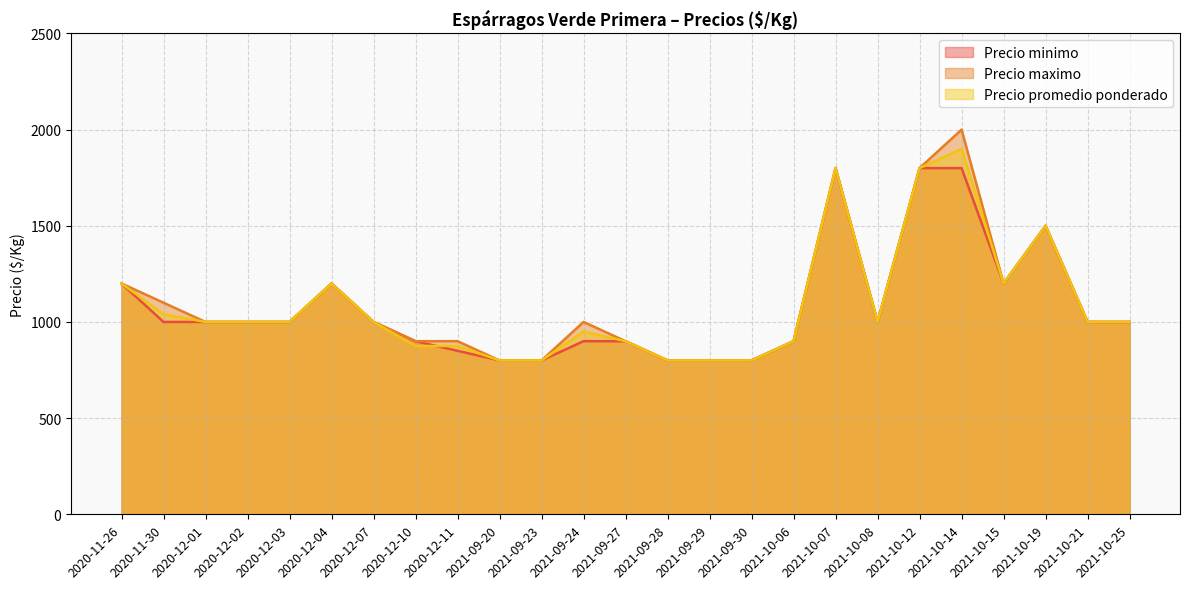

At which category is the sum across all series the highest?

2021-10-14